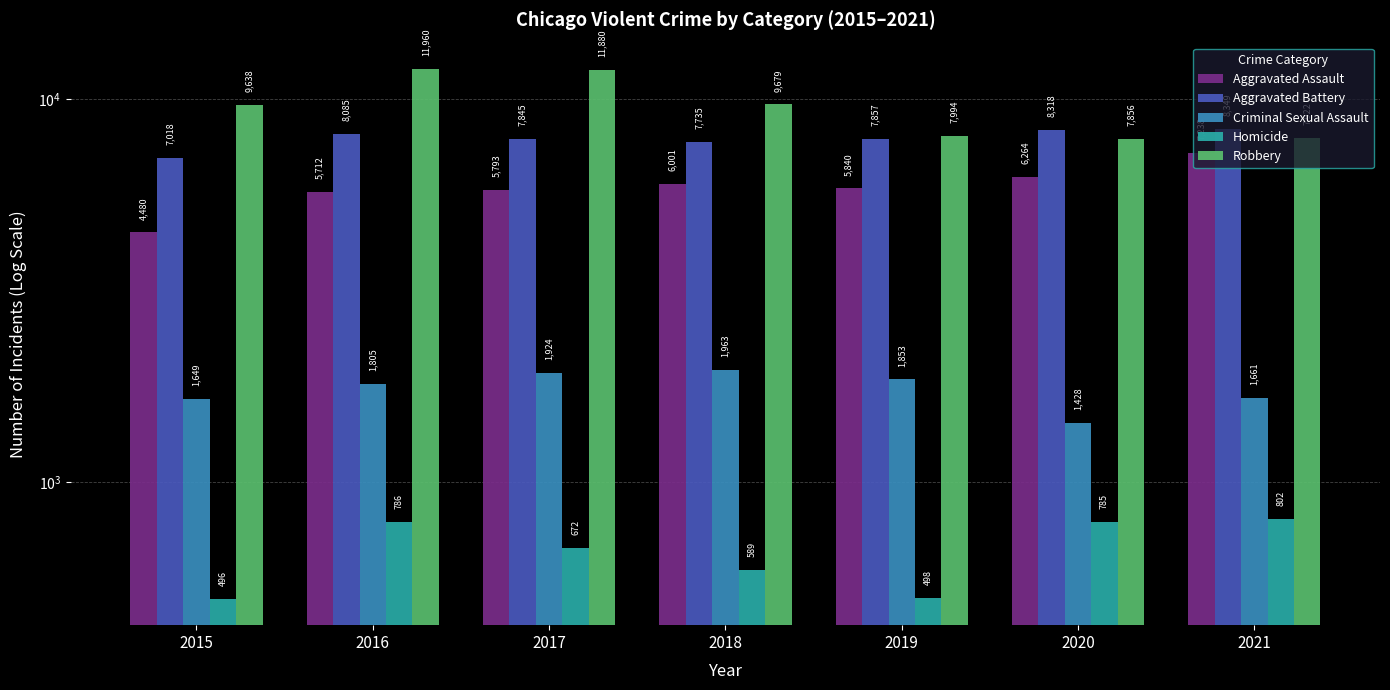

What is the minimum value shown in the chart?

496